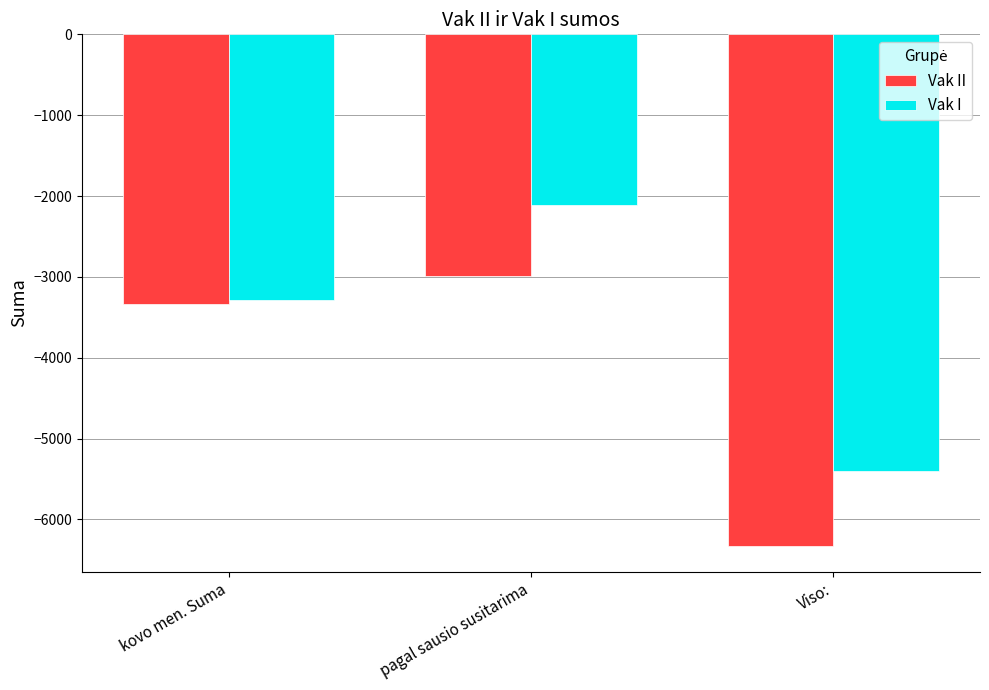

Reading left to right, what are all the values shown in this chart?

Vak II: -3339.5	-2992.9	-6332.4
Vak I: -3289.1	-2107.9	-5397.0